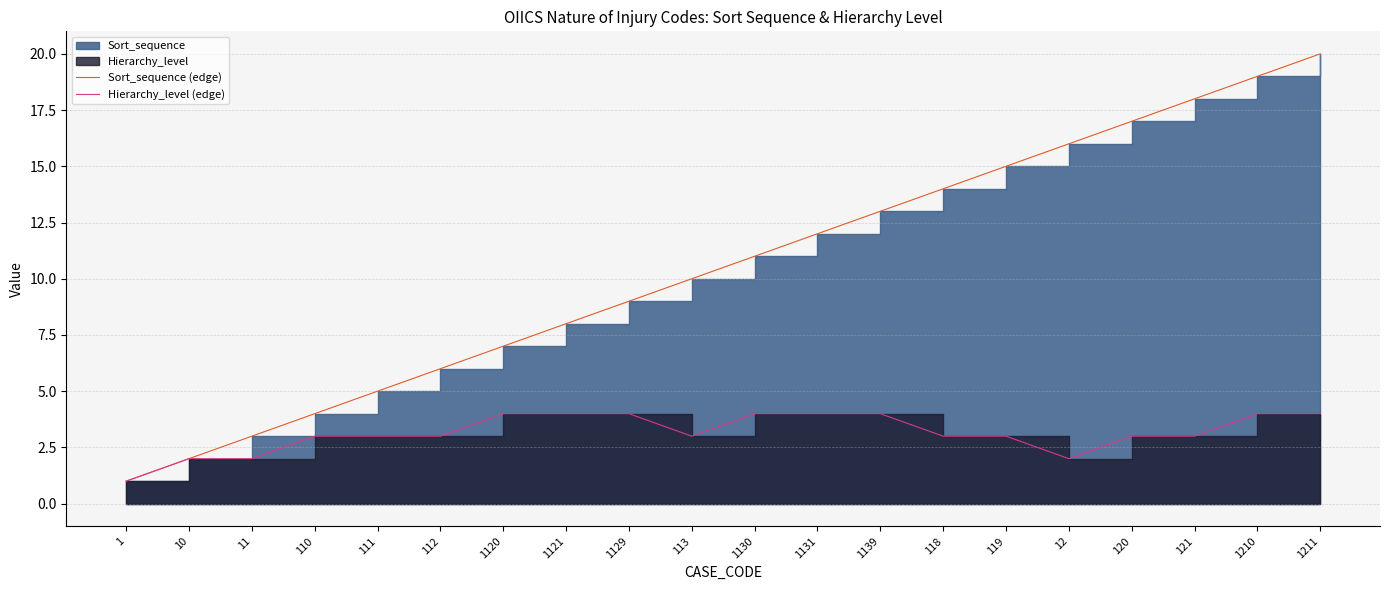

The value of Sort_sequence (edge) at 1129 is 9. True or false?

True